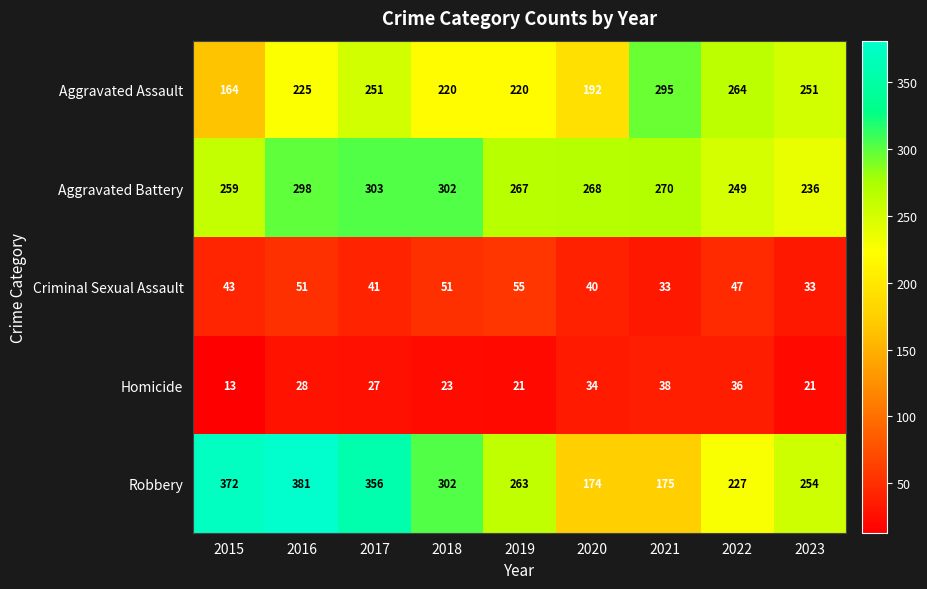

What is the smallest value displayed?

13